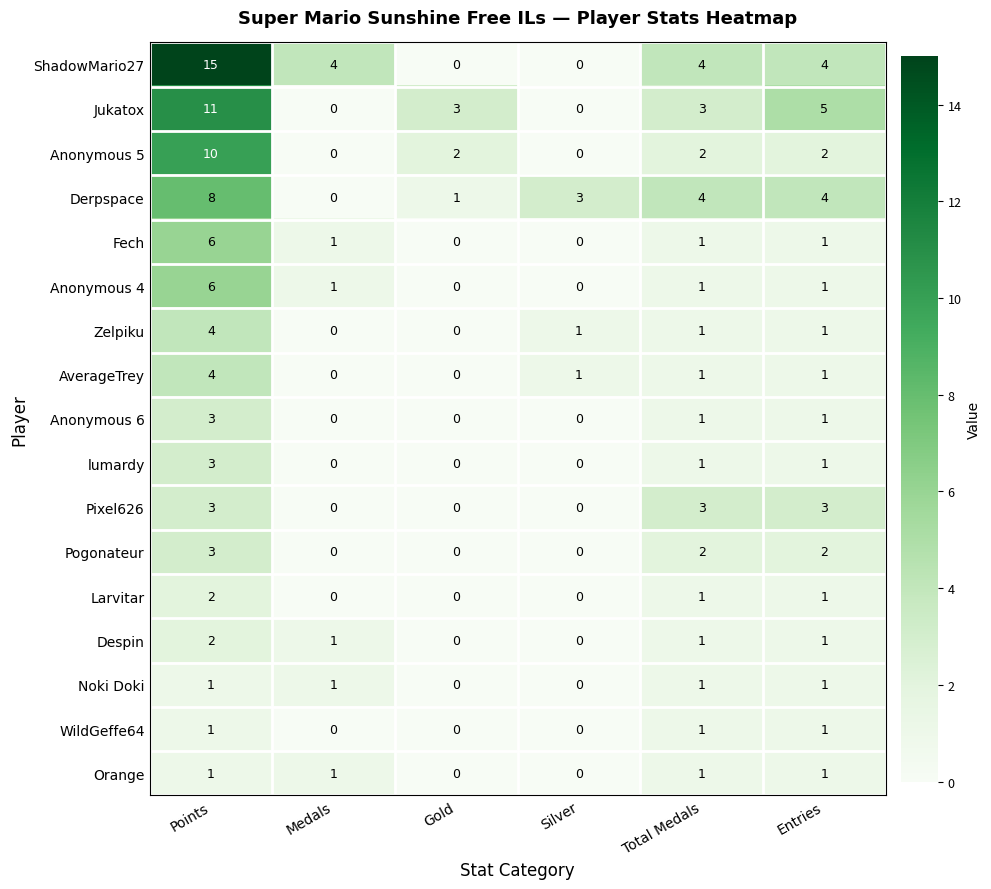

The value of Jukatox at Medals is 5. True or false?

False